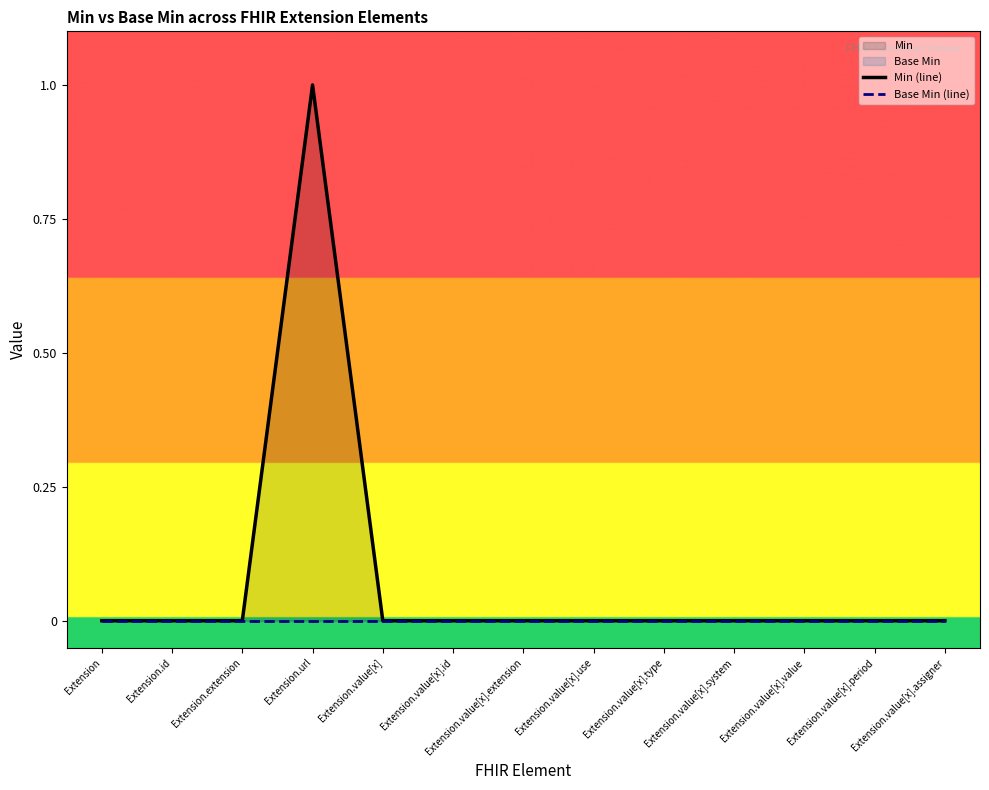

True or false: Base Min (line) and Min (line) cross at least once.

False